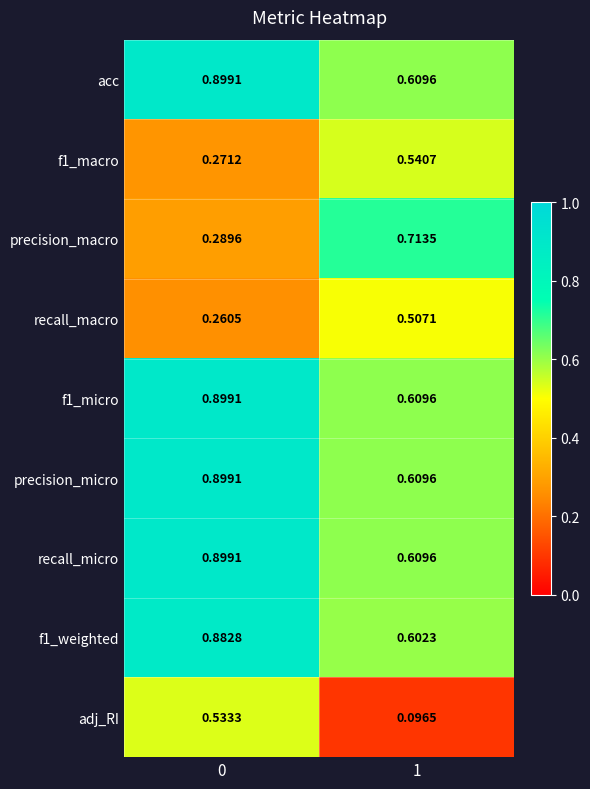

Which series changed the most between 0 and 1?

adj_RI